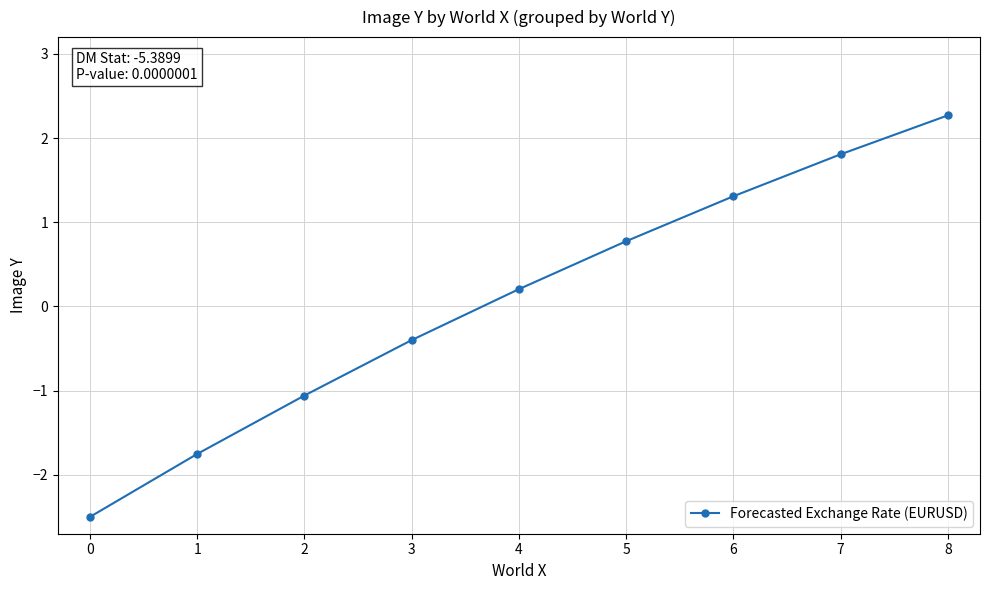

How many values exceed 0?

5